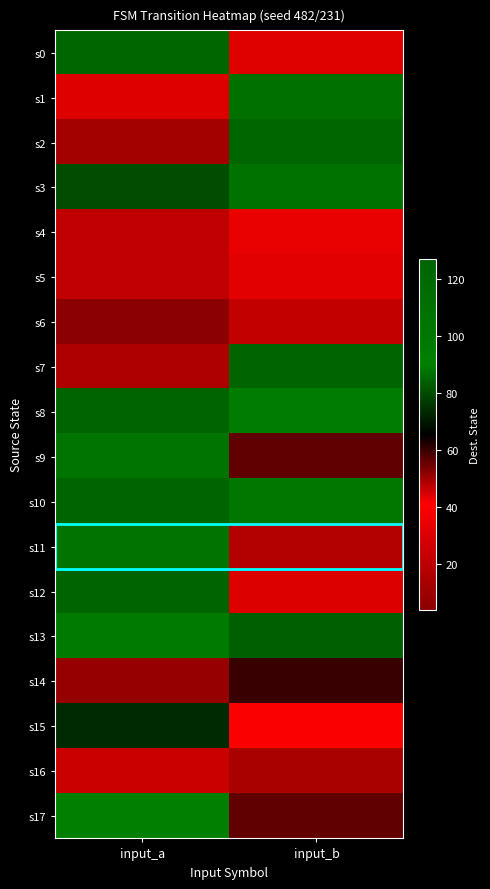

Which series has the largest total across all categories?

s10